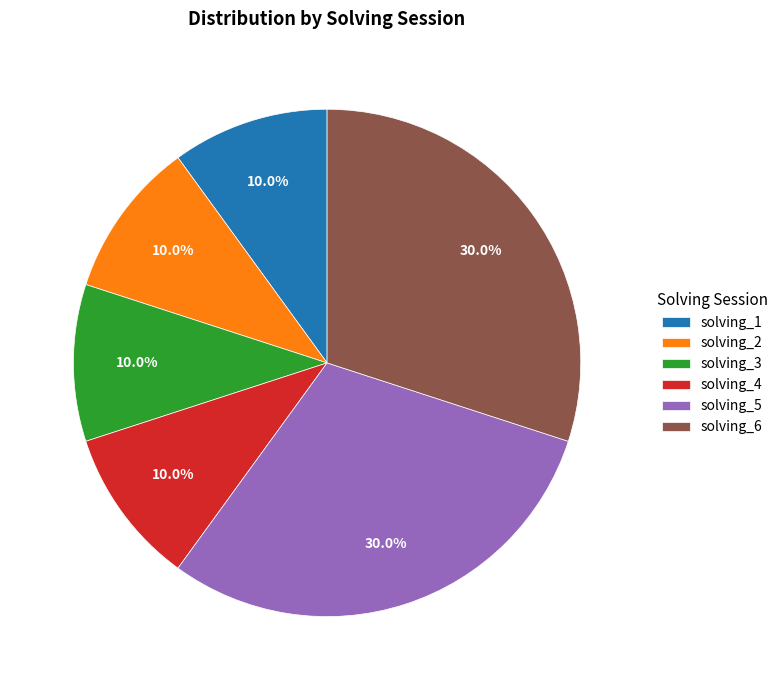

Is there a majority slice in this chart?

No